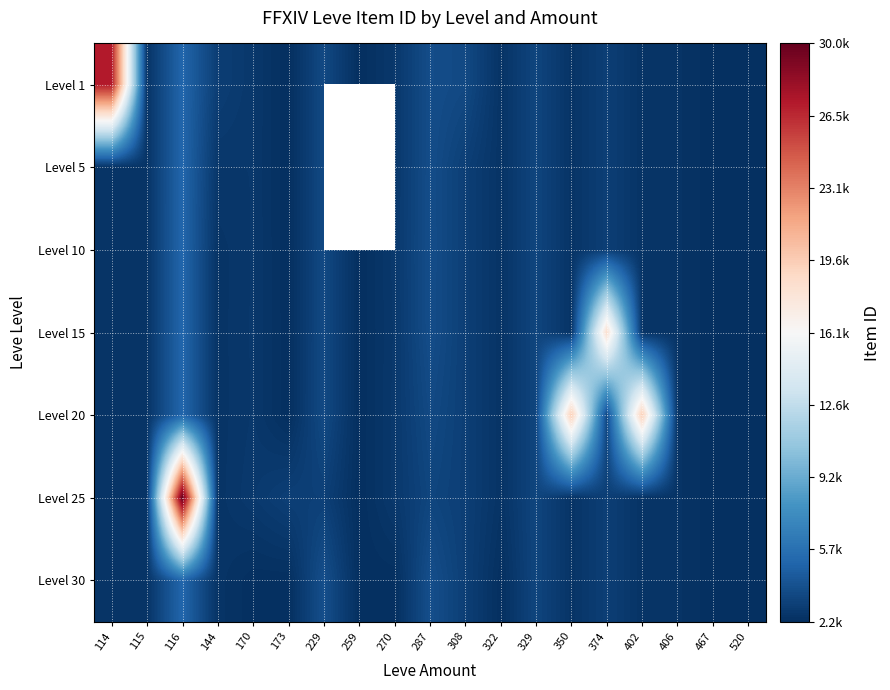

What is the difference between the maximum and minimum values in the Level 25 series?

27764.0